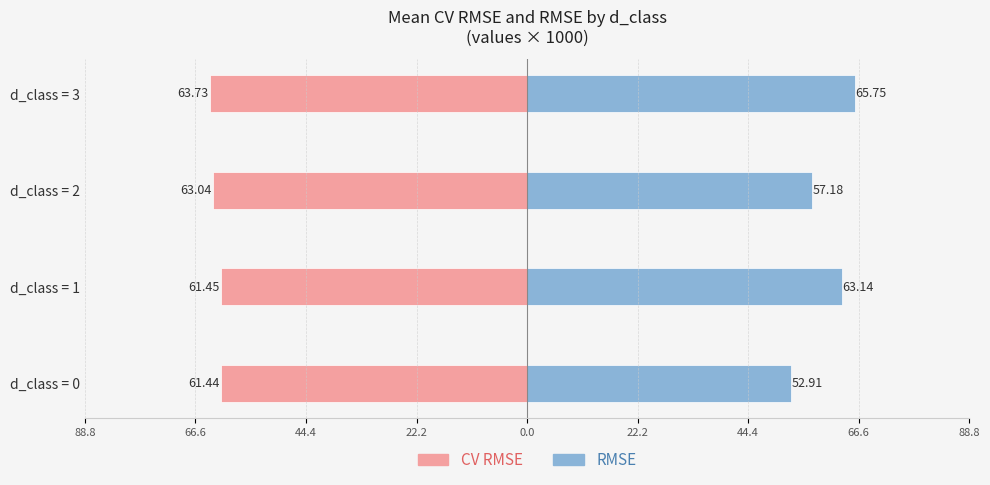

Reading left to right, transcribe all the data shown in this chart.

CV RMSE: -61.4	-61.5	-63.0	-63.7
RMSE: 52.9	63.1	57.2	65.8